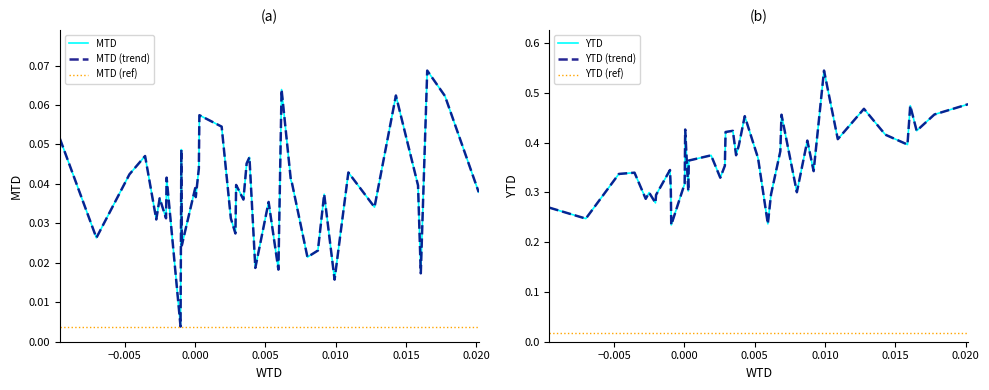

True or false: YTD (ref) has more than 2 interior local peaks.

False